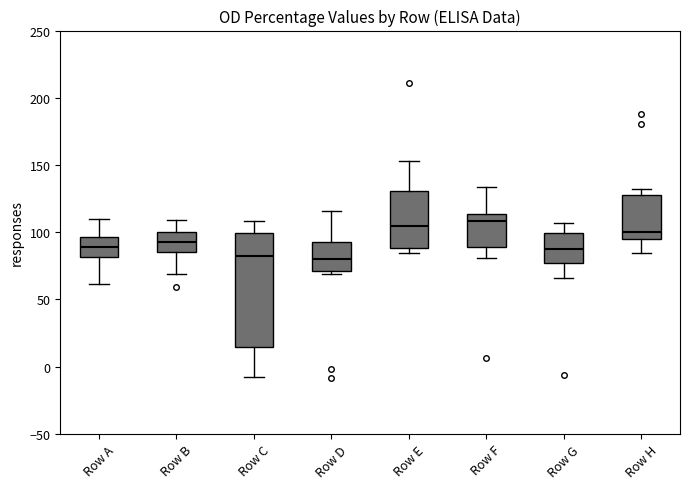

Reading left to right, transcribe this box plot: for each box, give where its median line is, the range the box spans, and where its two whiskers end, as read against the y-axis. The values are not printed on the chart, so give them approximately, as read against the axis.

Row A: median 90, box 80 to 95, whiskers 60 to 110
Row B: median 95, box 85 to 100, whiskers 70 to 110
Row C: median 85, box 15 to 100, whiskers -10 to 110
Row D: median 80, box 70 to 95, whiskers 70 (just below the box's lower edge) to 115
Row E: median 105, box 90 to 130, whiskers 85 to 155
Row F: median 110, box 90 to 115, whiskers 80 to 135
Row G: median 85, box 75 to 100, whiskers 65 to 105
Row H: median 100, box 95 to 125, whiskers 85 to 130